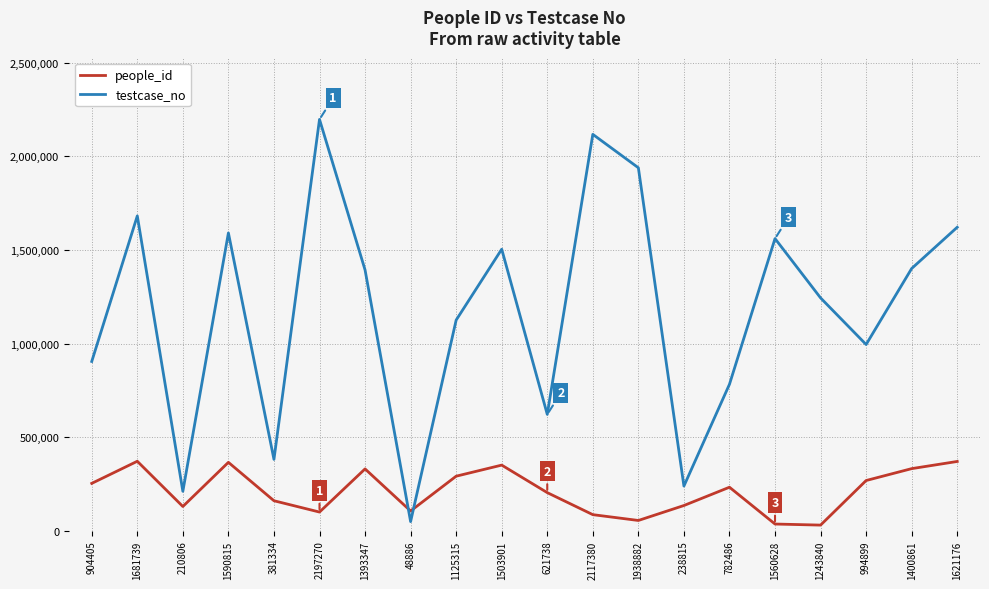

List the series in order of their peak value, highest first.

testcase_no, people_id